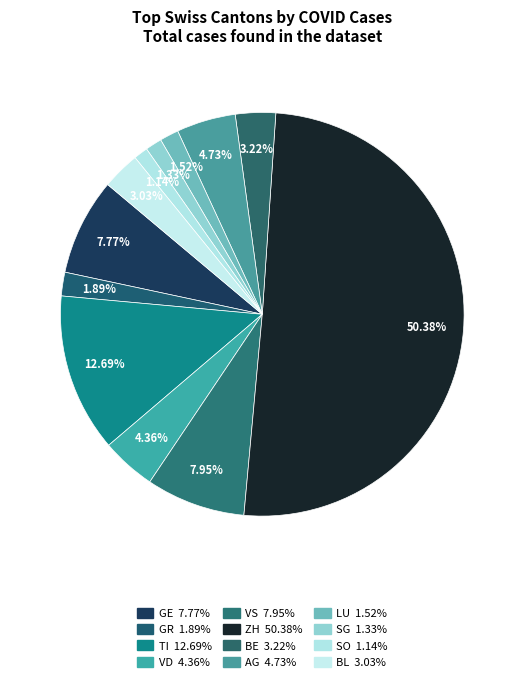

Approximately how many times larger is the value at BE compared to VS?

0.4